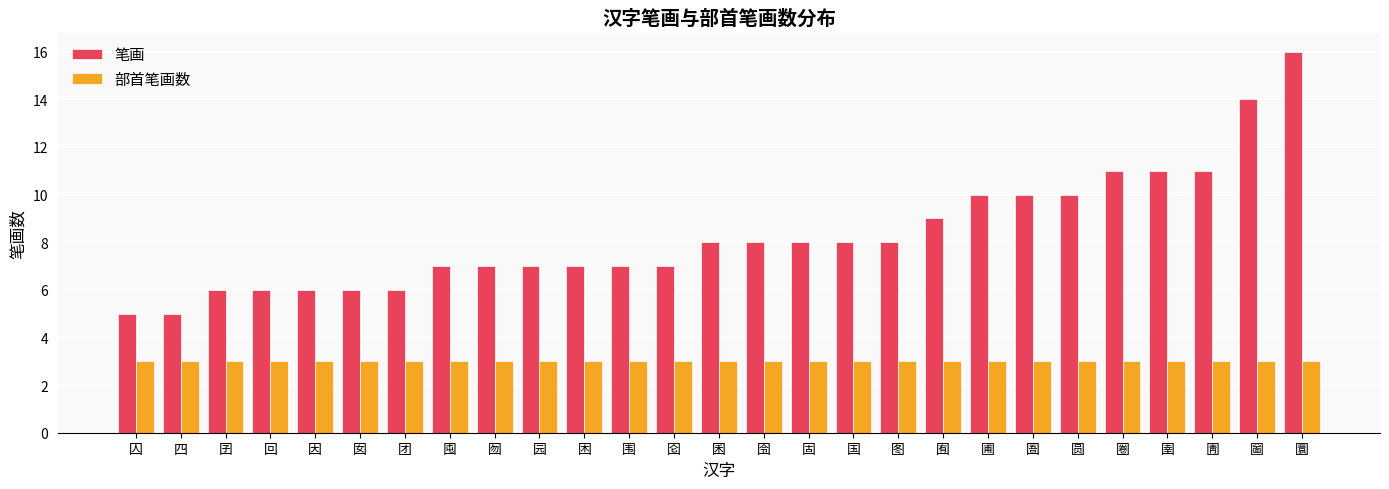

Which series has the largest total across all categories?

笔画